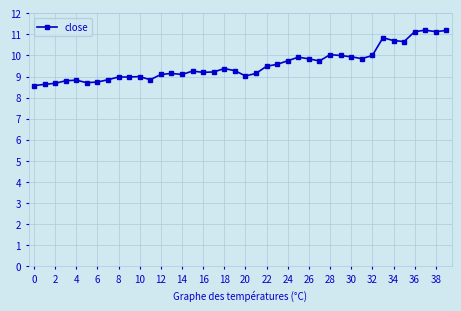

What is the difference between the second highest and second lowest values?

2.6